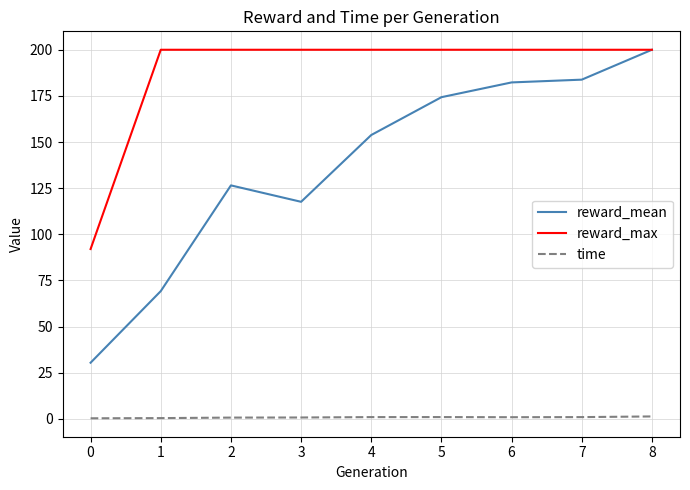

List the series in order of their overall mean, lowest first.

time, reward_mean, reward_max